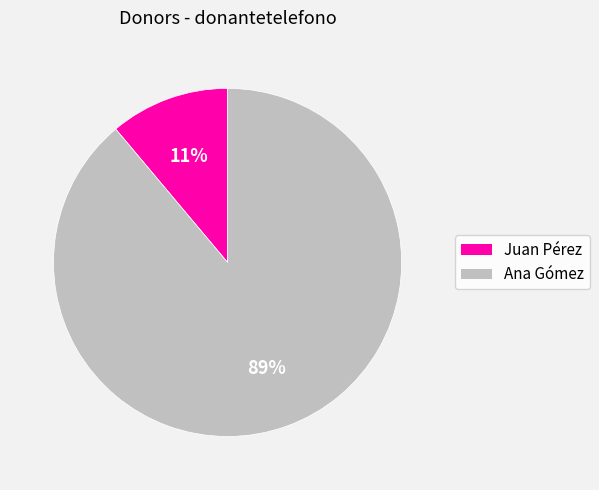

Which category has the biggest portion of the pie?

Ana Gómez